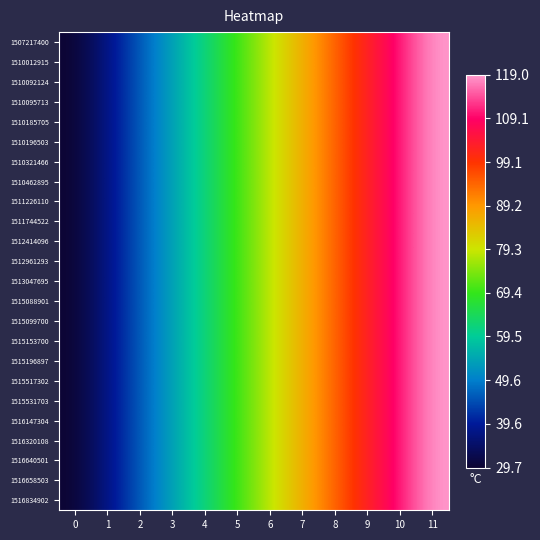

Reading right to left, extract all data points from this chart.

1507217400: 11=119.0	10=110.9	9=102.8	8=94.6	7=86.5	6=78.4	5=70.3	4=62.2	3=54.1	2=45.9	1=37.8	0=29.7
1510012915: 11=119.0	10=110.9	9=102.8	8=94.6	7=86.5	6=78.4	5=70.3	4=62.2	3=54.1	2=45.9	1=37.8	0=29.7
1510092124: 11=119.0	10=110.9	9=102.8	8=94.6	7=86.5	6=78.4	5=70.3	4=62.2	3=54.1	2=45.9	1=37.8	0=29.7
1510095713: 11=119.0	10=110.9	9=102.8	8=94.6	7=86.5	6=78.4	5=70.3	4=62.2	3=54.1	2=45.9	1=37.8	0=29.7
1510185705: 11=119.0	10=110.9	9=102.8	8=94.6	7=86.5	6=78.4	5=70.3	4=62.2	3=54.1	2=45.9	1=37.8	0=29.7
1510196503: 11=119.0	10=110.9	9=102.8	8=94.6	7=86.5	6=78.4	5=70.3	4=62.2	3=54.1	2=45.9	1=37.8	0=29.7
1510321466: 11=119.0	10=110.9	9=102.8	8=94.6	7=86.5	6=78.4	5=70.3	4=62.2	3=54.1	2=45.9	1=37.8	0=29.7
1510462895: 11=119.0	10=110.9	9=102.8	8=94.6	7=86.5	6=78.4	5=70.3	4=62.2	3=54.1	2=45.9	1=37.8	0=29.7
1511226110: 11=119.0	10=110.9	9=102.8	8=94.6	7=86.5	6=78.4	5=70.3	4=62.2	3=54.1	2=45.9	1=37.8	0=29.7
1511744522: 11=119.0	10=110.9	9=102.8	8=94.6	7=86.5	6=78.4	5=70.3	4=62.2	3=54.1	2=45.9	1=37.8	0=29.7
1512414096: 11=119.0	10=110.9	9=102.8	8=94.6	7=86.5	6=78.4	5=70.3	4=62.2	3=54.1	2=45.9	1=37.8	0=29.7
1512961293: 11=119.0	10=110.9	9=102.8	8=94.6	7=86.5	6=78.4	5=70.3	4=62.2	3=54.1	2=45.9	1=37.8	0=29.7
1513047695: 11=119.0	10=110.9	9=102.8	8=94.6	7=86.5	6=78.4	5=70.3	4=62.2	3=54.1	2=45.9	1=37.8	0=29.7
1515088901: 11=119.0	10=110.9	9=102.8	8=94.6	7=86.5	6=78.4	5=70.3	4=62.2	3=54.1	2=45.9	1=37.8	0=29.7
1515099700: 11=119.0	10=110.9	9=102.8	8=94.6	7=86.5	6=78.4	5=70.3	4=62.2	3=54.1	2=45.9	1=37.8	0=29.7
1515153700: 11=119.0	10=110.9	9=102.8	8=94.6	7=86.5	6=78.4	5=70.3	4=62.2	3=54.1	2=45.9	1=37.8	0=29.7
1515196897: 11=119.0	10=110.9	9=102.8	8=94.6	7=86.5	6=78.4	5=70.3	4=62.2	3=54.1	2=45.9	1=37.8	0=29.7
1515517302: 11=119.0	10=110.9	9=102.8	8=94.6	7=86.5	6=78.4	5=70.3	4=62.2	3=54.1	2=45.9	1=37.8	0=29.7
1515531703: 11=119.0	10=110.9	9=102.8	8=94.6	7=86.5	6=78.4	5=70.3	4=62.2	3=54.1	2=45.9	1=37.8	0=29.7
1516147304: 11=119.0	10=110.9	9=102.8	8=94.6	7=86.5	6=78.4	5=70.3	4=62.2	3=54.1	2=45.9	1=37.8	0=29.7
1516320108: 11=119.0	10=110.9	9=102.8	8=94.6	7=86.5	6=78.4	5=70.3	4=62.2	3=54.1	2=45.9	1=37.8	0=29.7
1516640501: 11=119.0	10=110.9	9=102.8	8=94.6	7=86.5	6=78.4	5=70.3	4=62.2	3=54.1	2=45.9	1=37.8	0=29.7
1516658503: 11=119.0	10=110.9	9=102.8	8=94.6	7=86.5	6=78.4	5=70.3	4=62.2	3=54.1	2=45.9	1=37.8	0=29.7
1516834902: 11=119.0	10=110.9	9=102.8	8=94.6	7=86.5	6=78.4	5=70.3	4=62.2	3=54.1	2=45.9	1=37.8	0=29.7